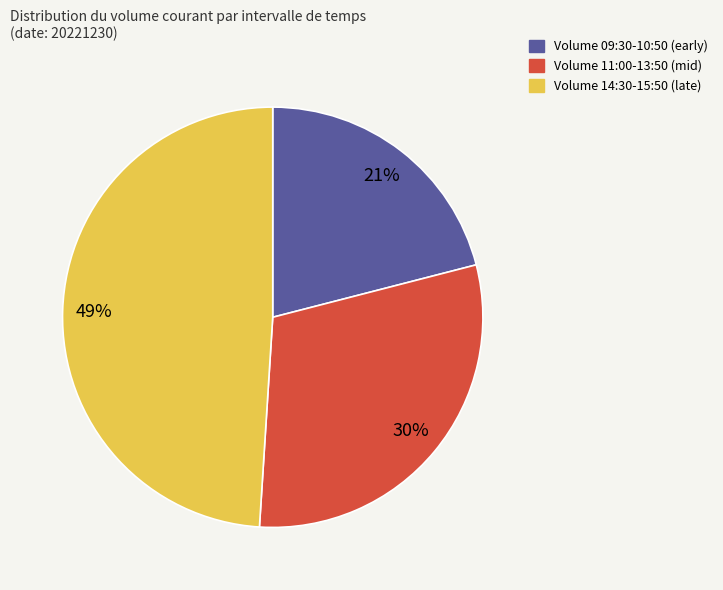

To the nearest percent, what is the difference between the largest and smallest slice percentages?

28%